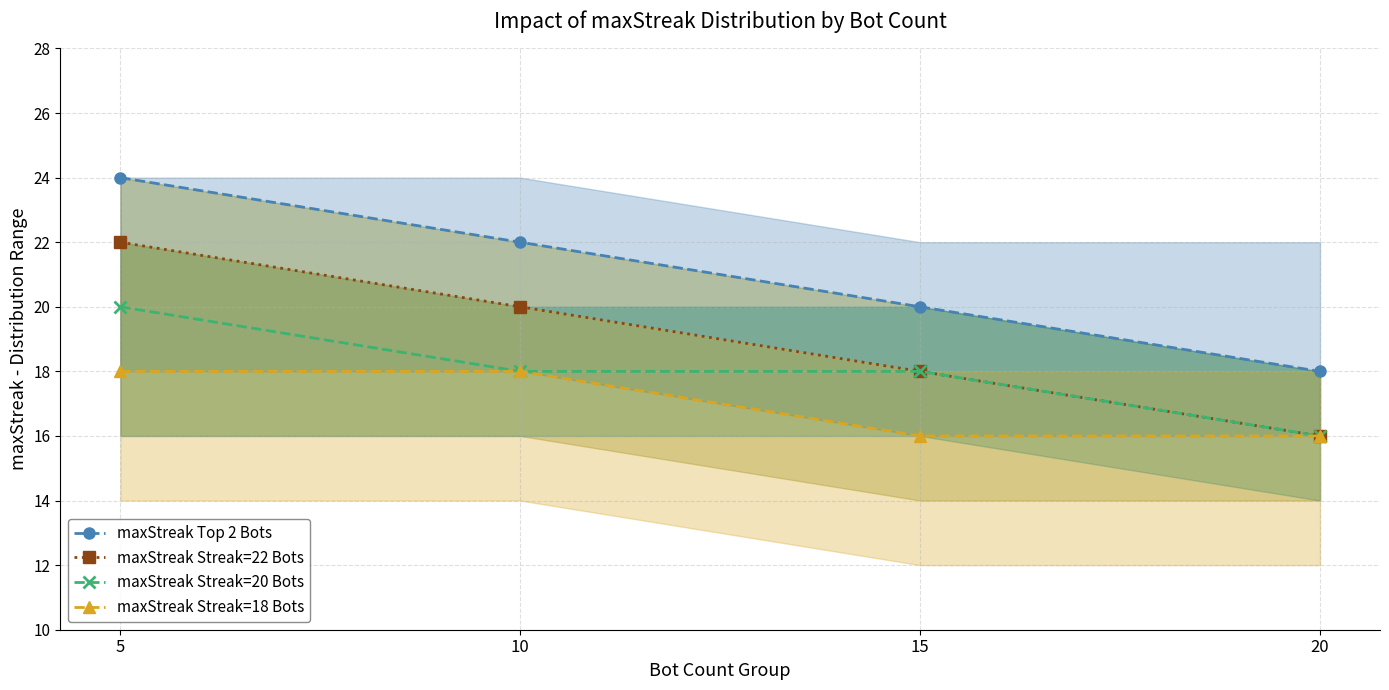

What is the difference between the maxStreak Streak=22 Bots values at 20 and 15?

2